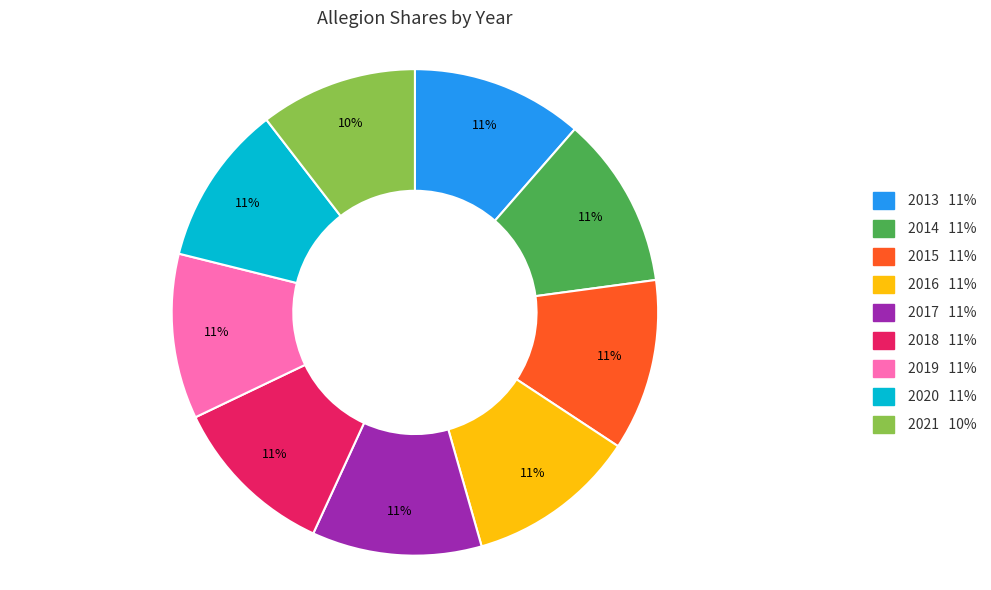

To the nearest percent, what portion does 2017 represent?

11%